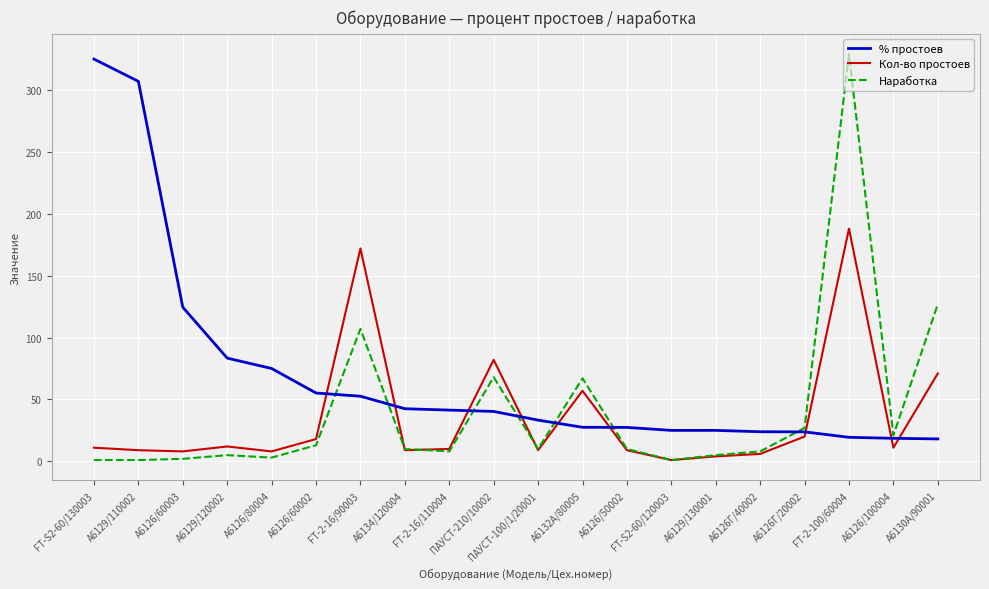

Which category has the highest value in the % простоев series?

FT-S2-60/130003